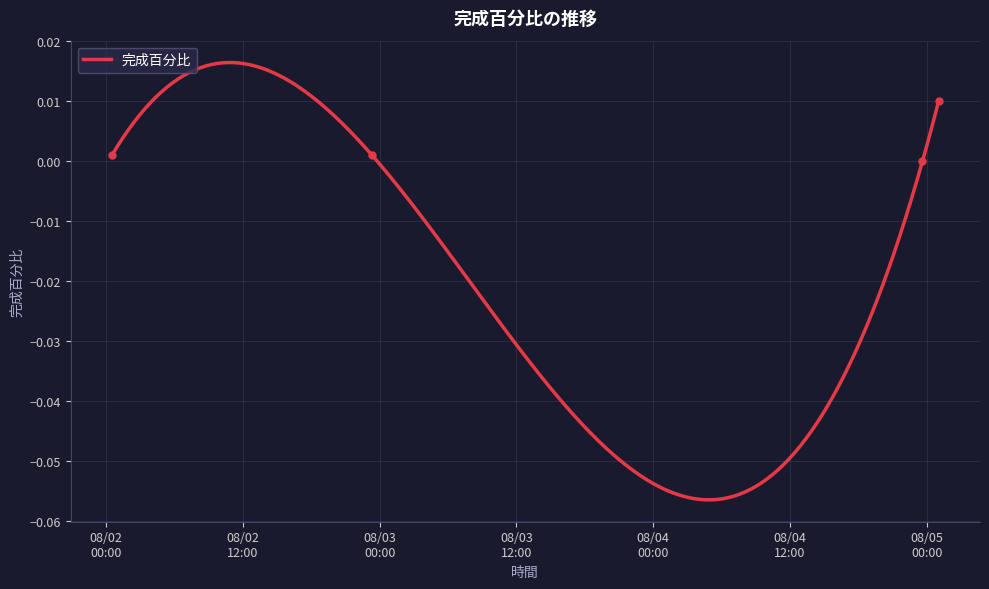

What is the label of the 1st point from the left?

2016-08-02 00:30:43